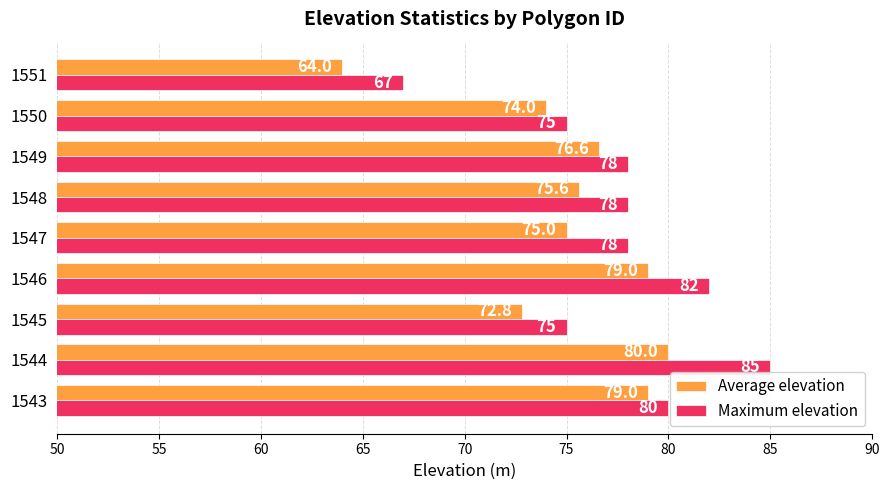

What is the lowest value of the Maximum elevation series?

67.0